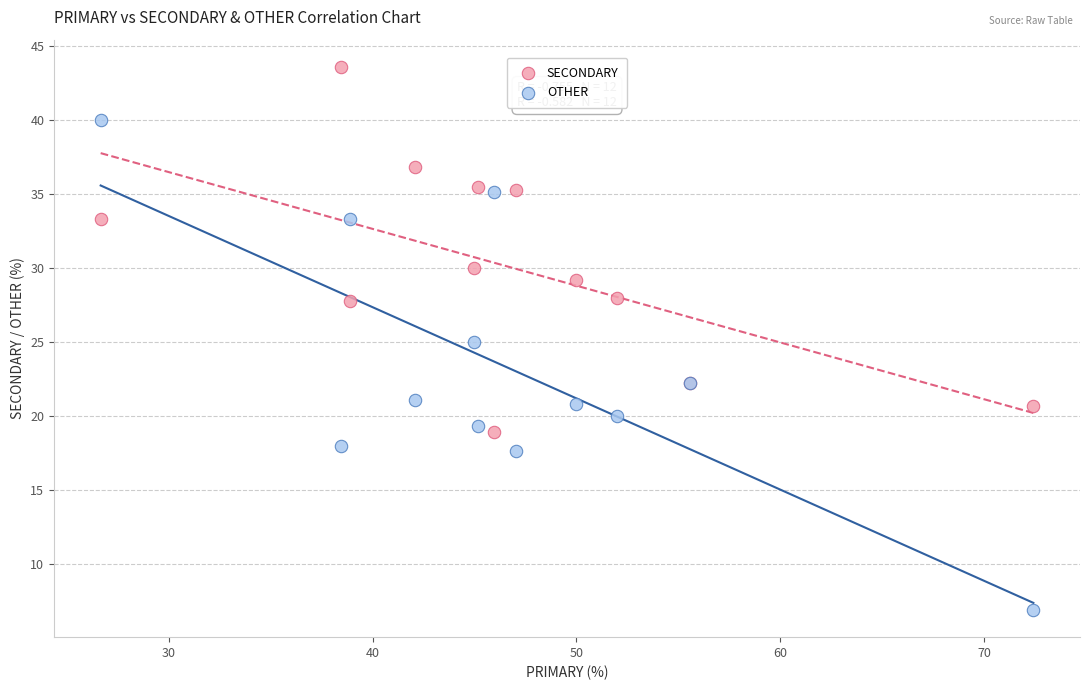

In the SECONDARY series, what Y value is closest to 31?

30.0